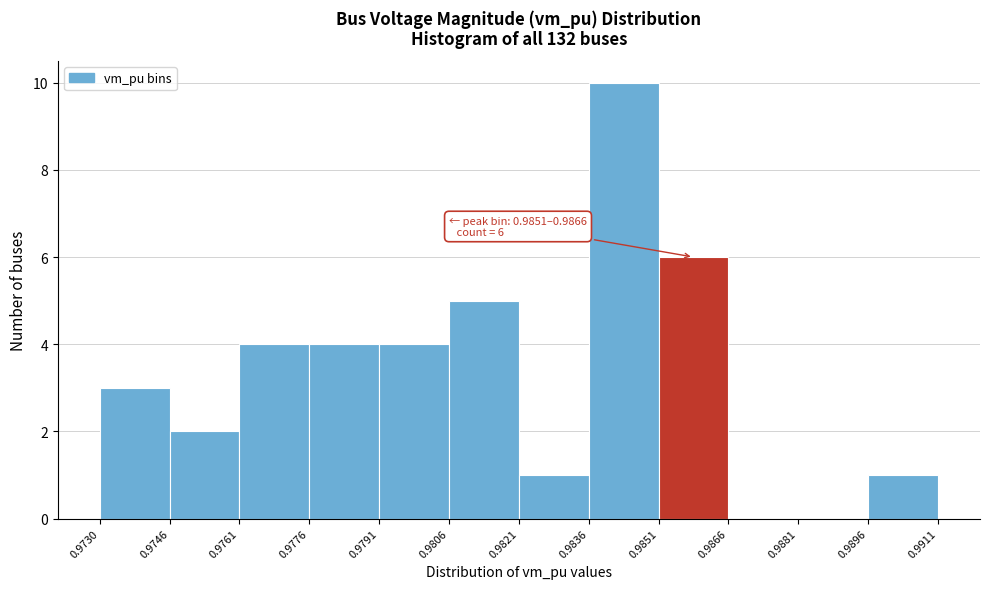

Over which range of the x-axis is the bar tallest?

0.9836 to 0.9851